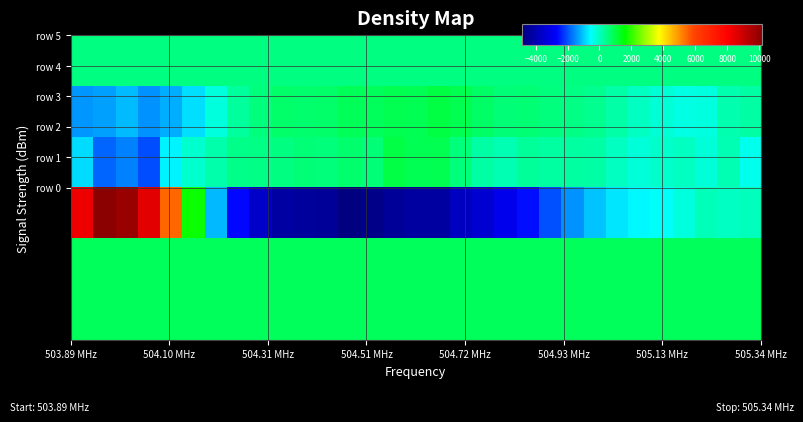

At how many categories does at least one series exceed 3601?

5